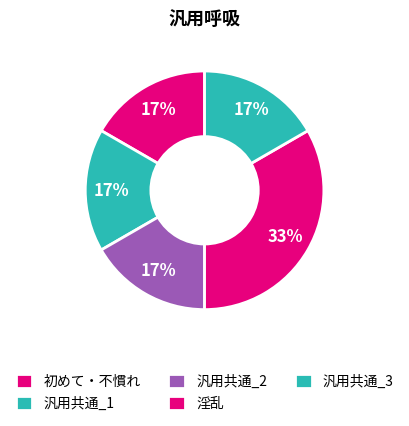

How many slices are in this pie chart?

5